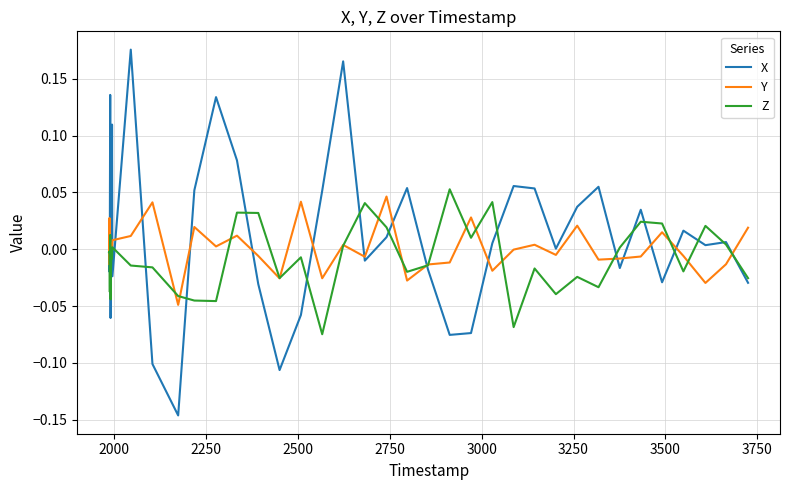

Which series has the widest spread of values?

X